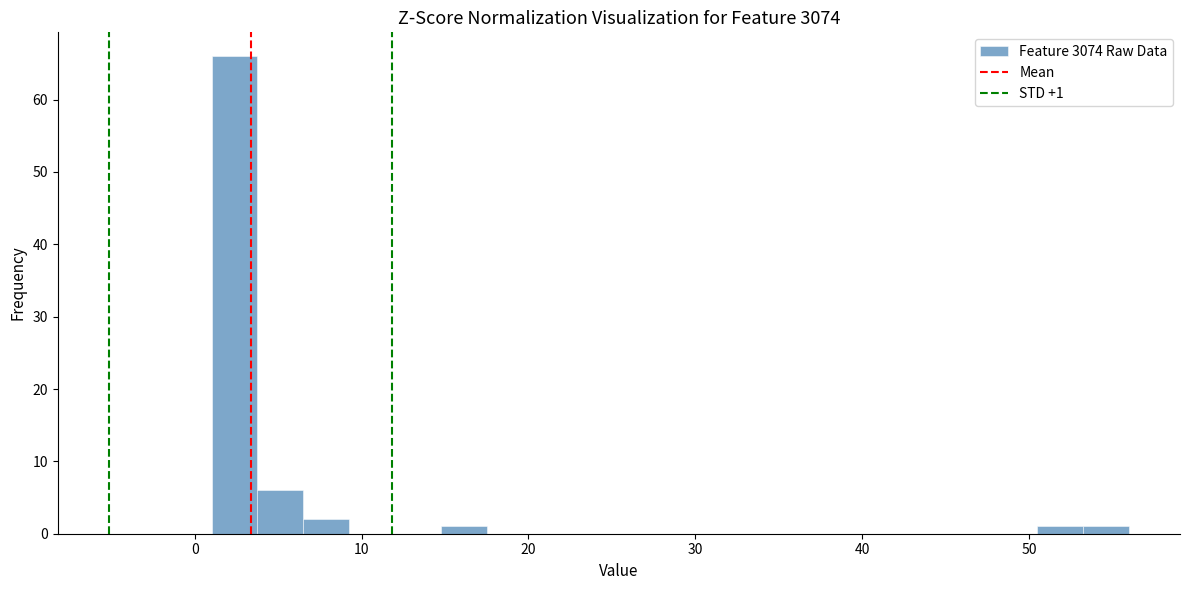

Around what value on the x-axis is the tallest bar? Give the approximate position of its centre, as read against the axis.

2